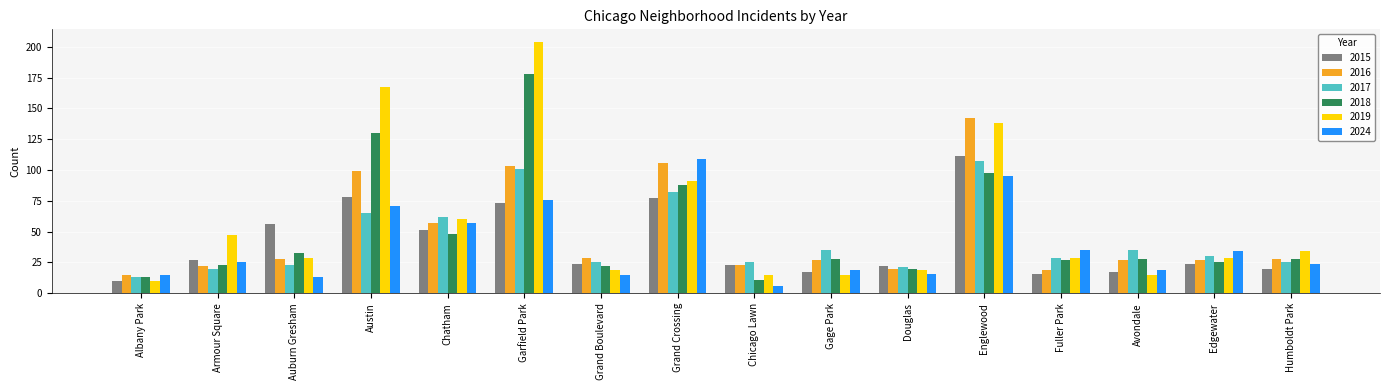

What is the difference between the maximum and minimum values in the 2019 series?

194